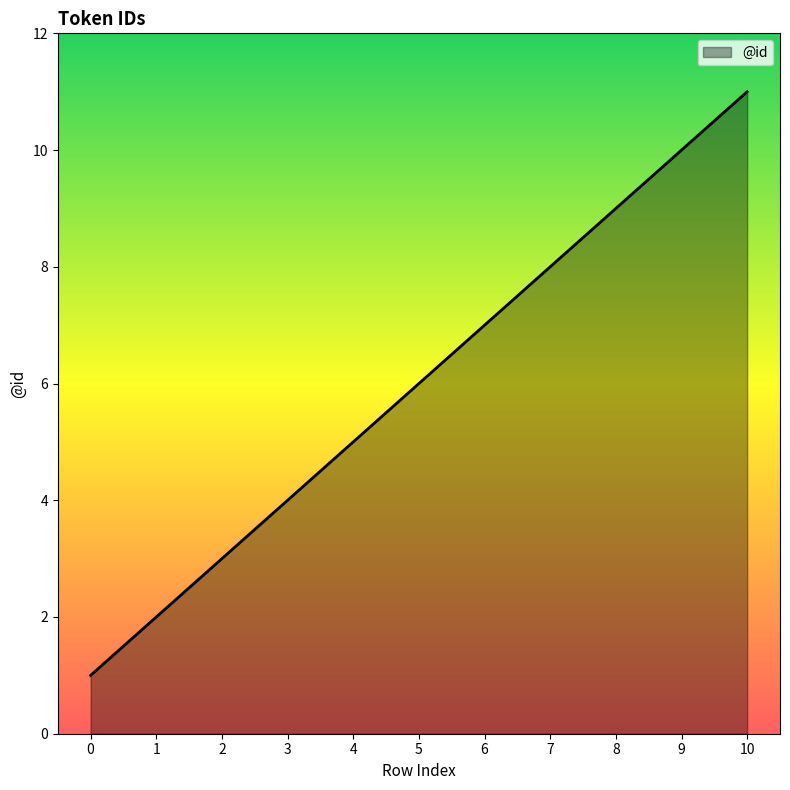

How many series are shown in this chart?

1